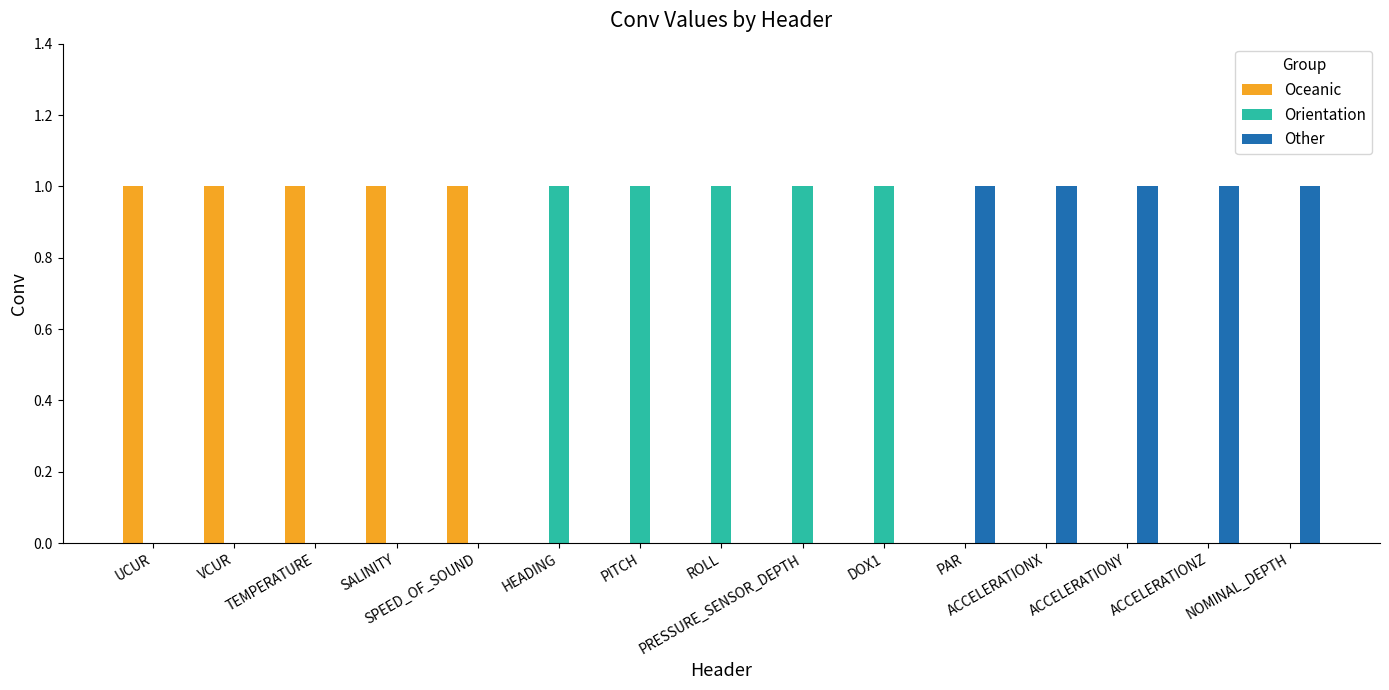

Count the Other values in the range 0 to 1.

15